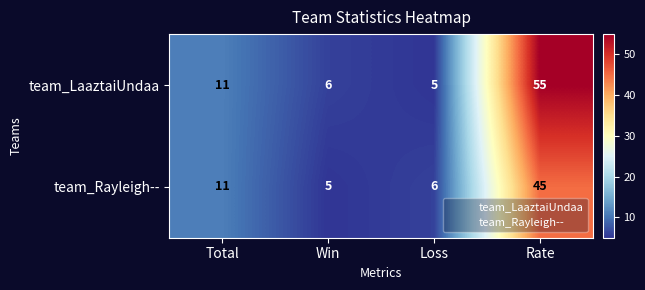

Reading left to right, transcribe all the data shown in this chart.

team_LaaztaiUndaa: Total=11	Win=6	Loss=5	Rate=55
team_Rayleigh--: Total=11	Win=5	Loss=6	Rate=45